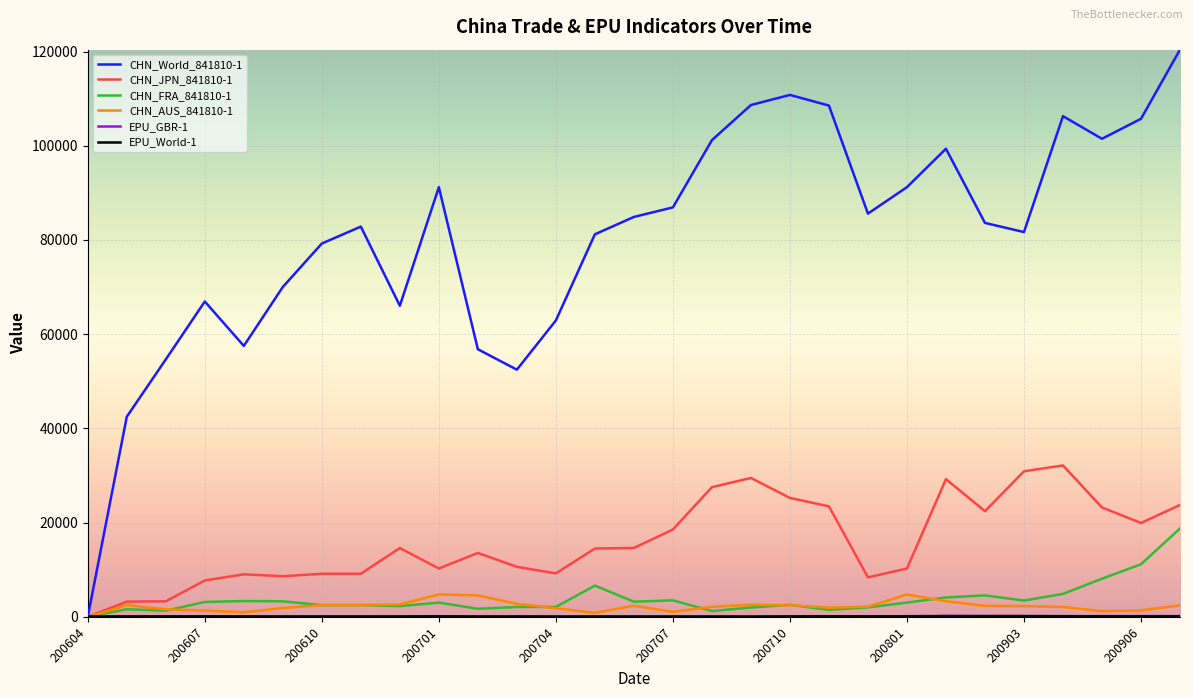

Which series has the largest range (max minus min)?

CHN_World_841810-1